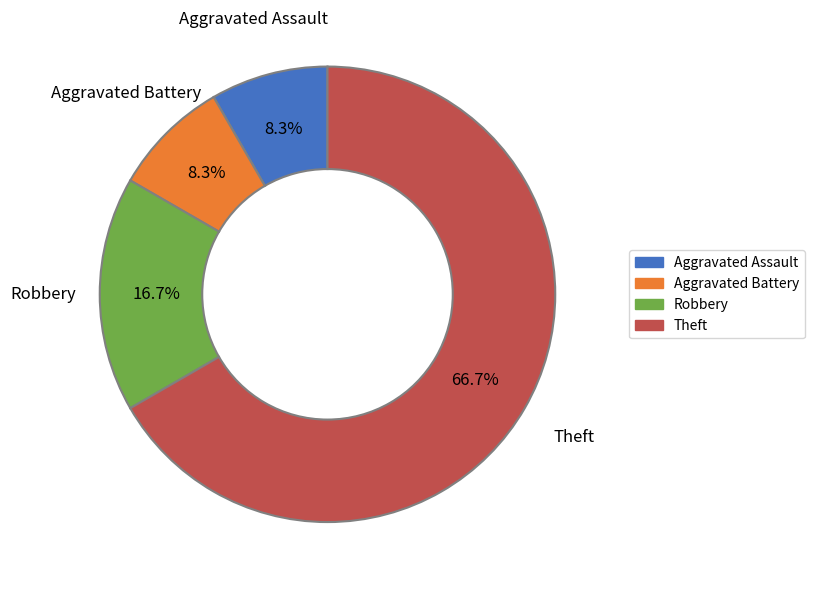

Is it true that Theft is 74% of the pie?

False